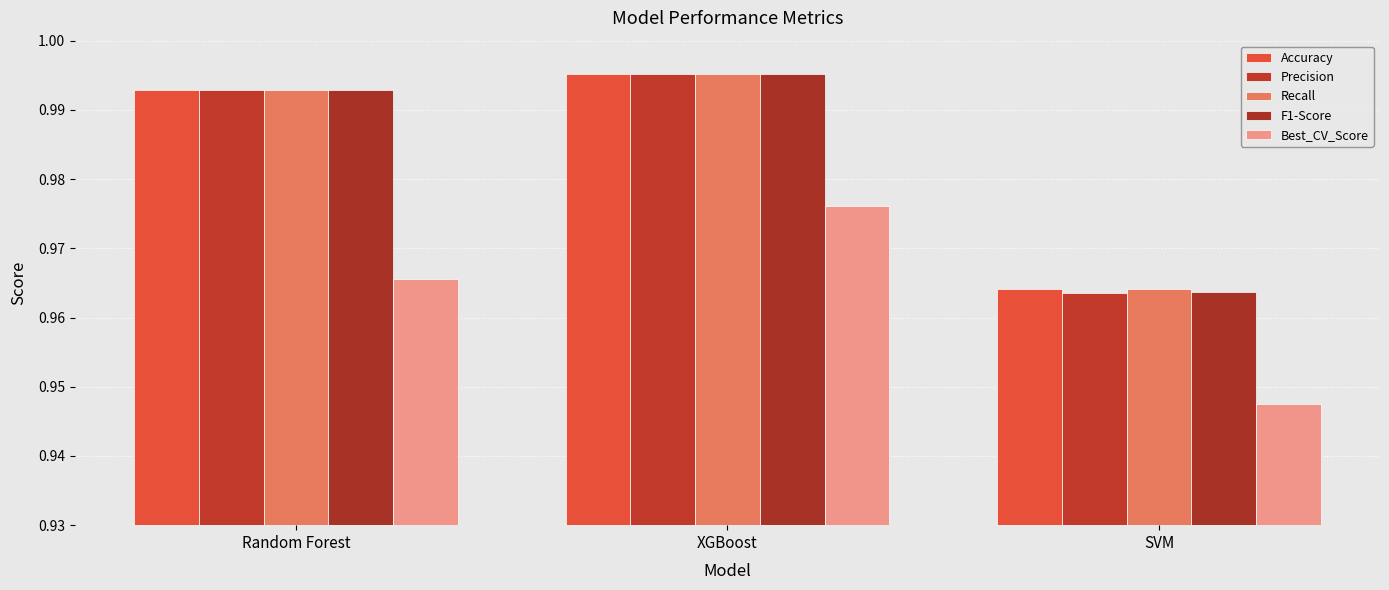

What are all the series names shown in the legend?

Accuracy, Precision, Recall, F1-Score, Best_CV_Score